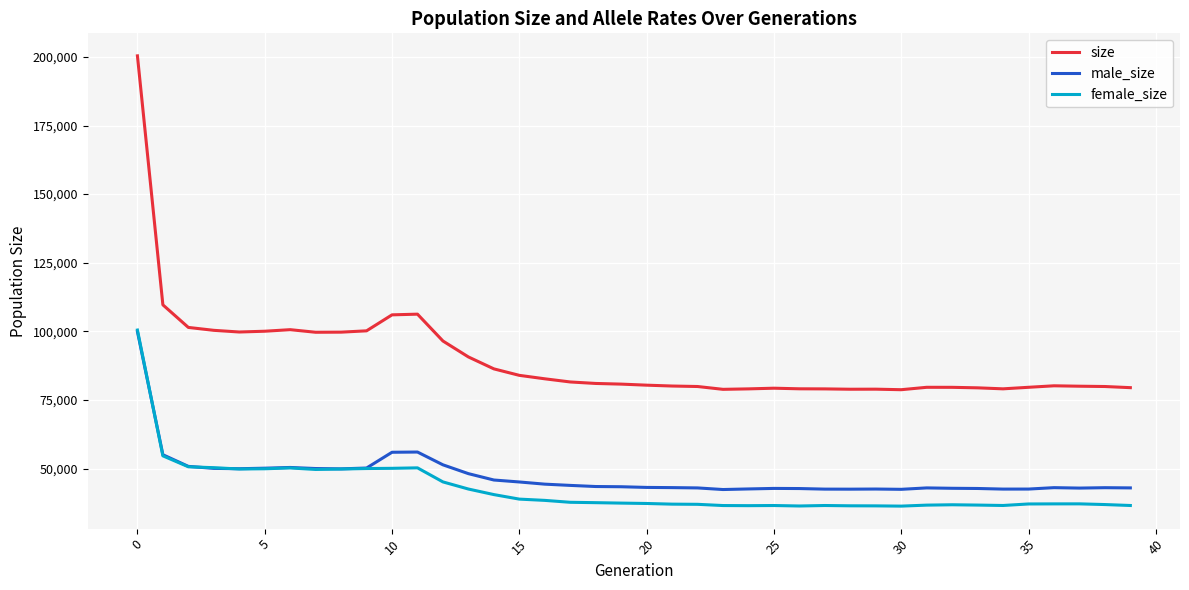

Which series has the largest range (max minus min)?

size